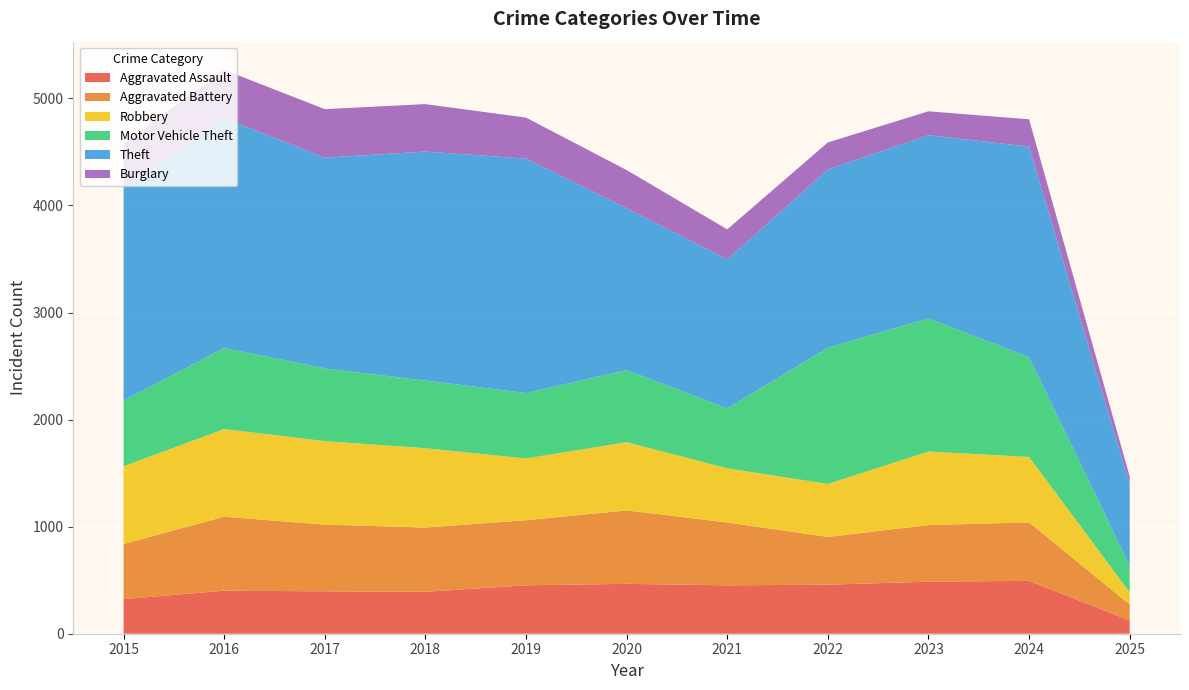

Reading left to right, list all the values displayed in this chart.

Aggravated Assault: 323	402	396	392	452	466	452	458	486	494	123
Aggravated Battery: 515	691	623	600	608	686	587	446	529	546	150
Robbery: 726	819	780	741	577	637	506	495	687	611	114
Motor Vehicle Theft: 614	756	680	631	611	673	560	1272	1244	932	250
Theft: 1981	2148	1968	2140	2190	1512	1392	1665	1711	1967	757
Burglary: 421	451	453	443	383	357	280	253	223	255	75